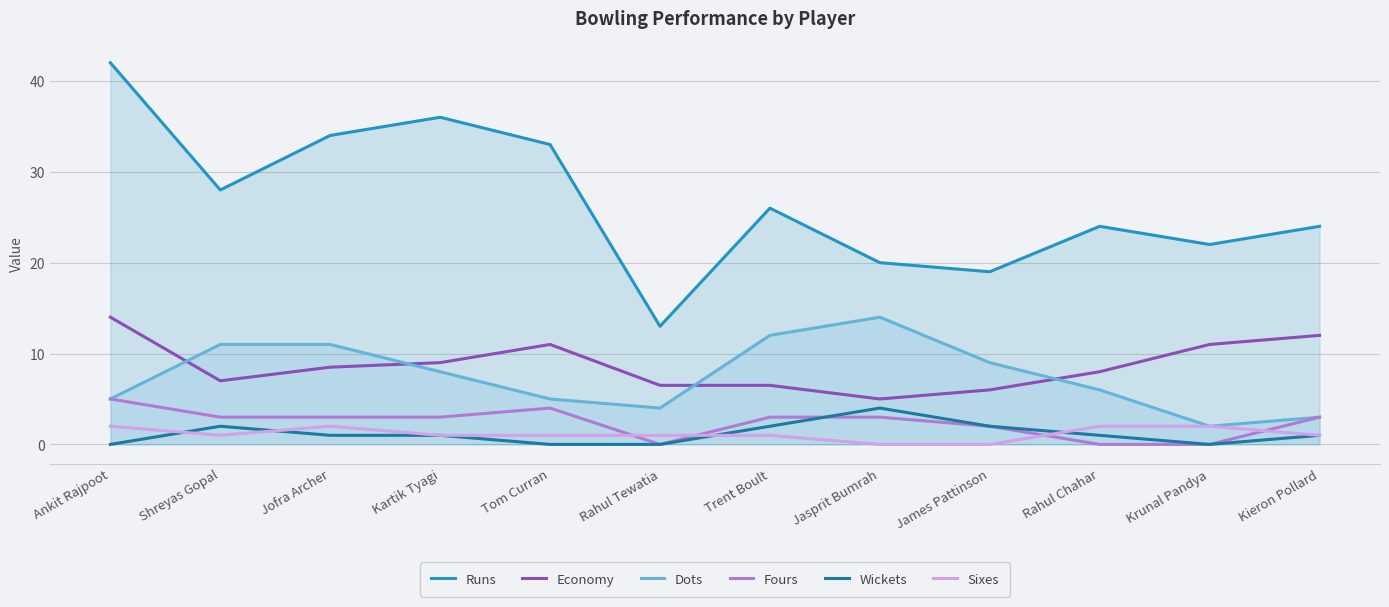

Which label corresponds to the smallest value in the chart?

Rahul Tewatia